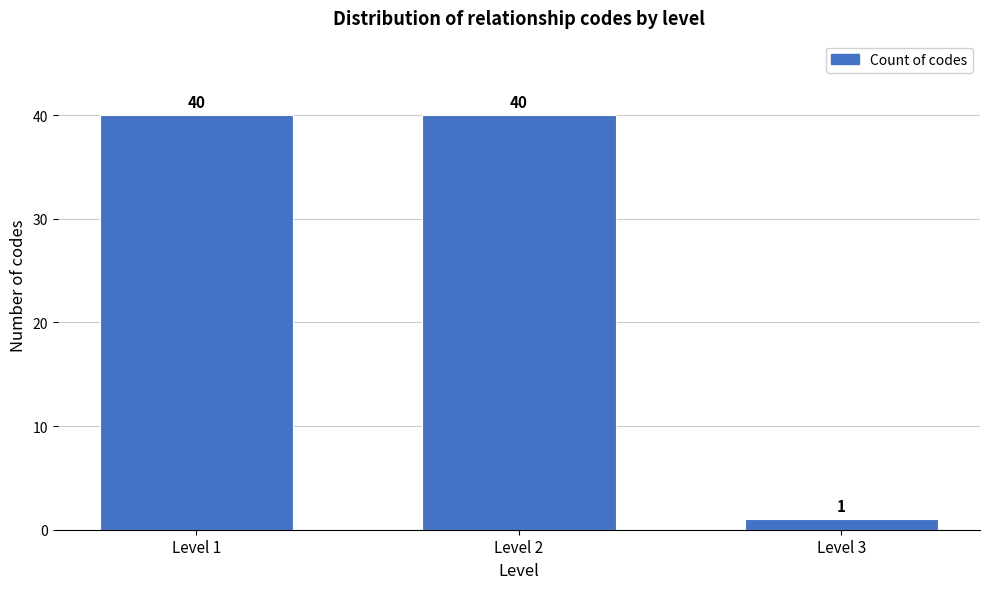

Reading left to right, what are all the values shown in this chart?

Level 1=40	Level 2=40	Level 3=1